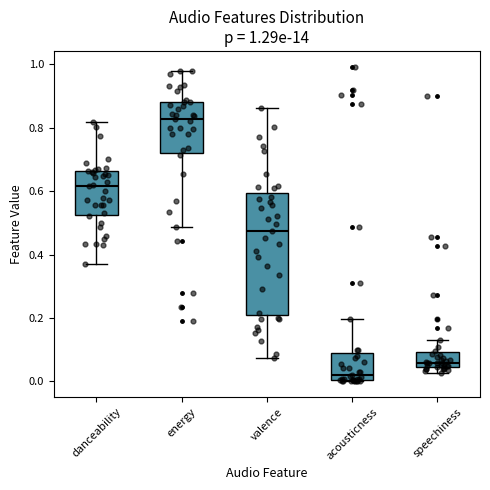

Which box is the tallest, from its lower edge to its upper edge?

valence